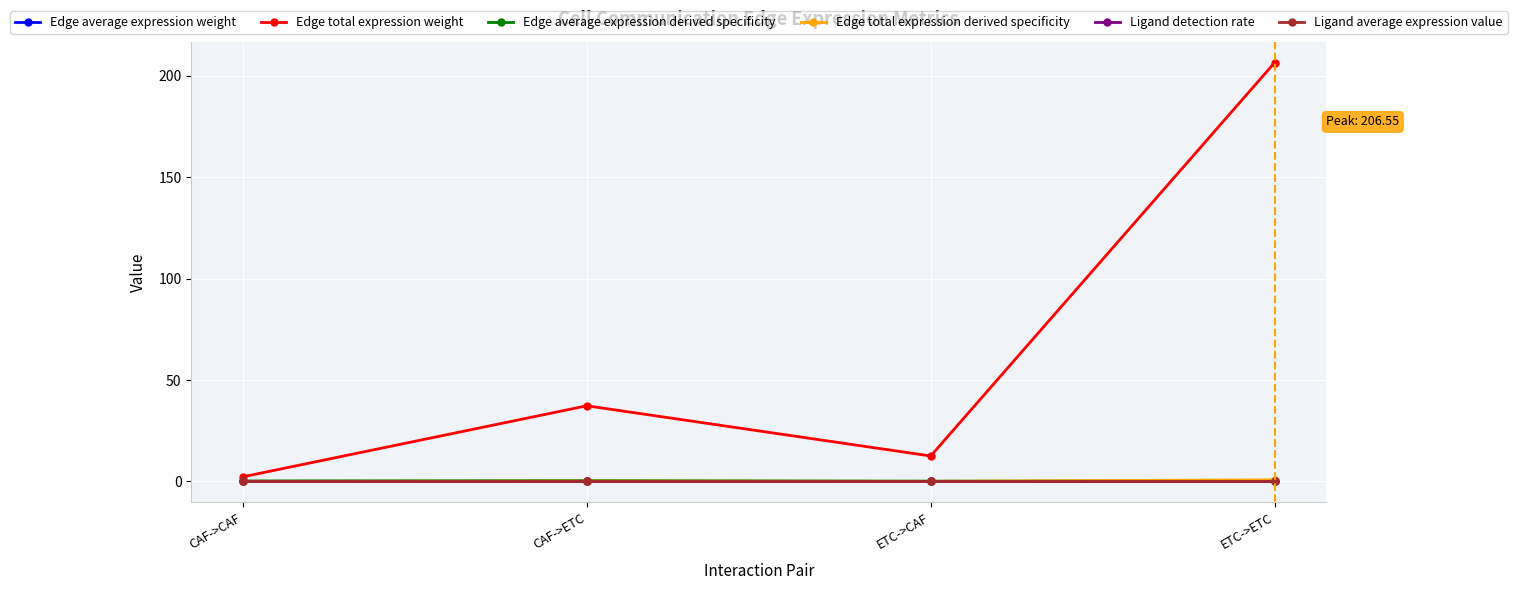

True or false: Ligand detection rate has more than 1 points higher than both neighbors.

False